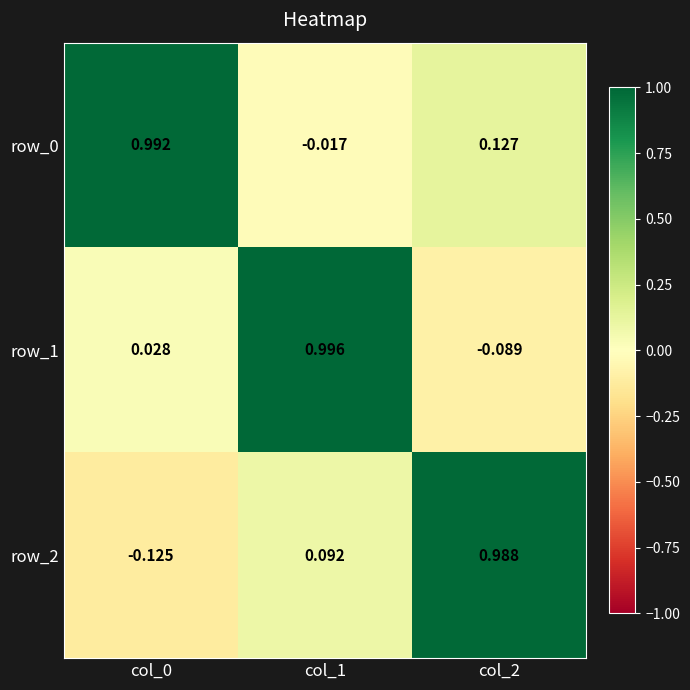

Is the value of row_2 at col_2 greater than the value of row_1 at col_2?

Yes